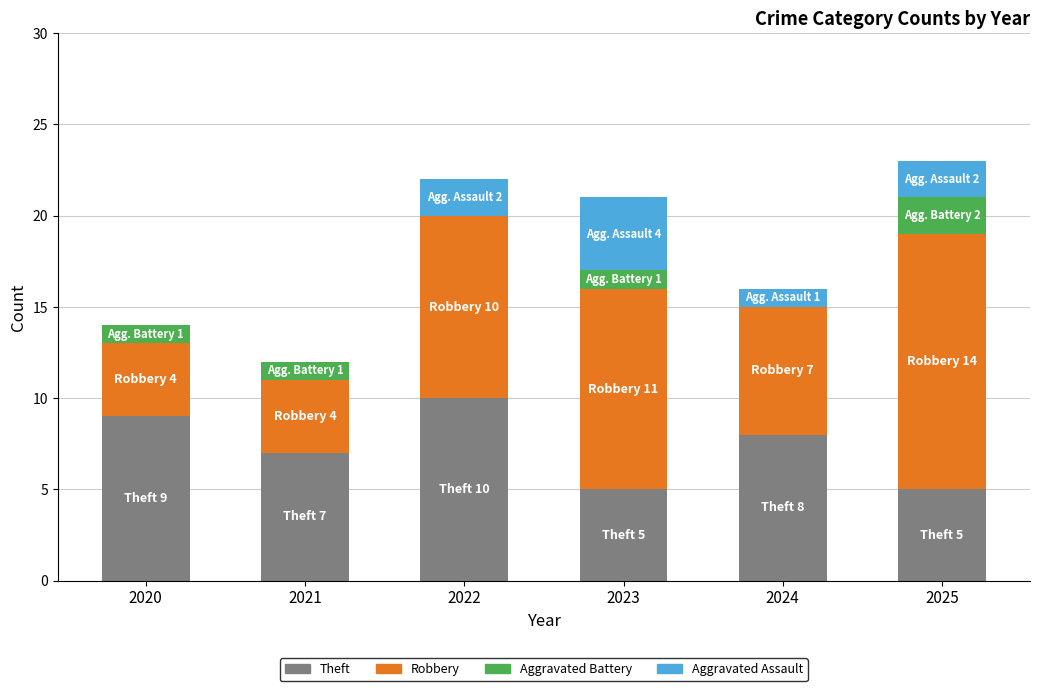

Reading right to left, what are the values for Theft?

2025=5	2024=8	2023=5	2022=10	2021=7	2020=9